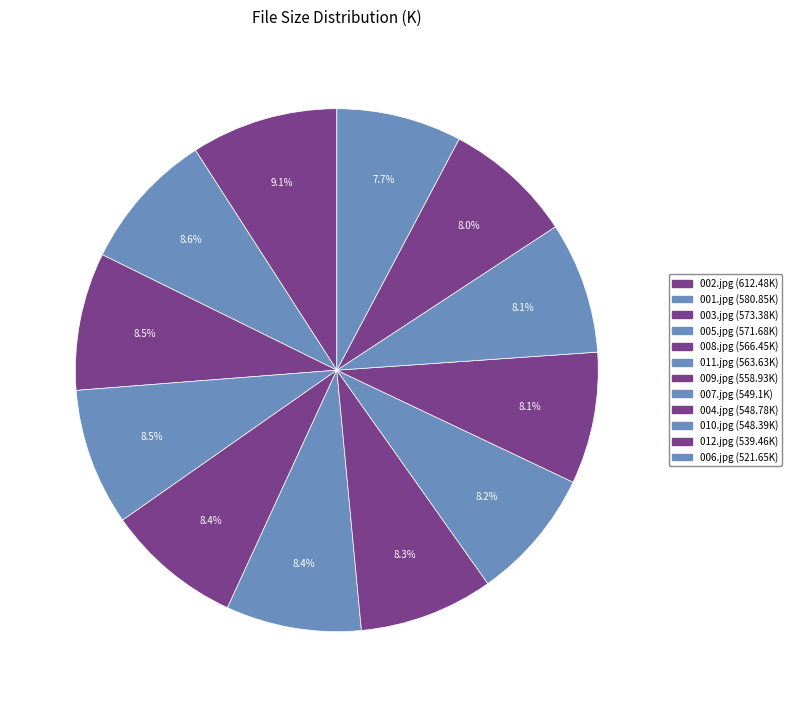

Rank the categories by value from highest to lowest.

002.jpg, 001.jpg, 003.jpg, 005.jpg, 008.jpg, 011.jpg, 009.jpg, 007.jpg, 004.jpg, 010.jpg, 012.jpg, 006.jpg